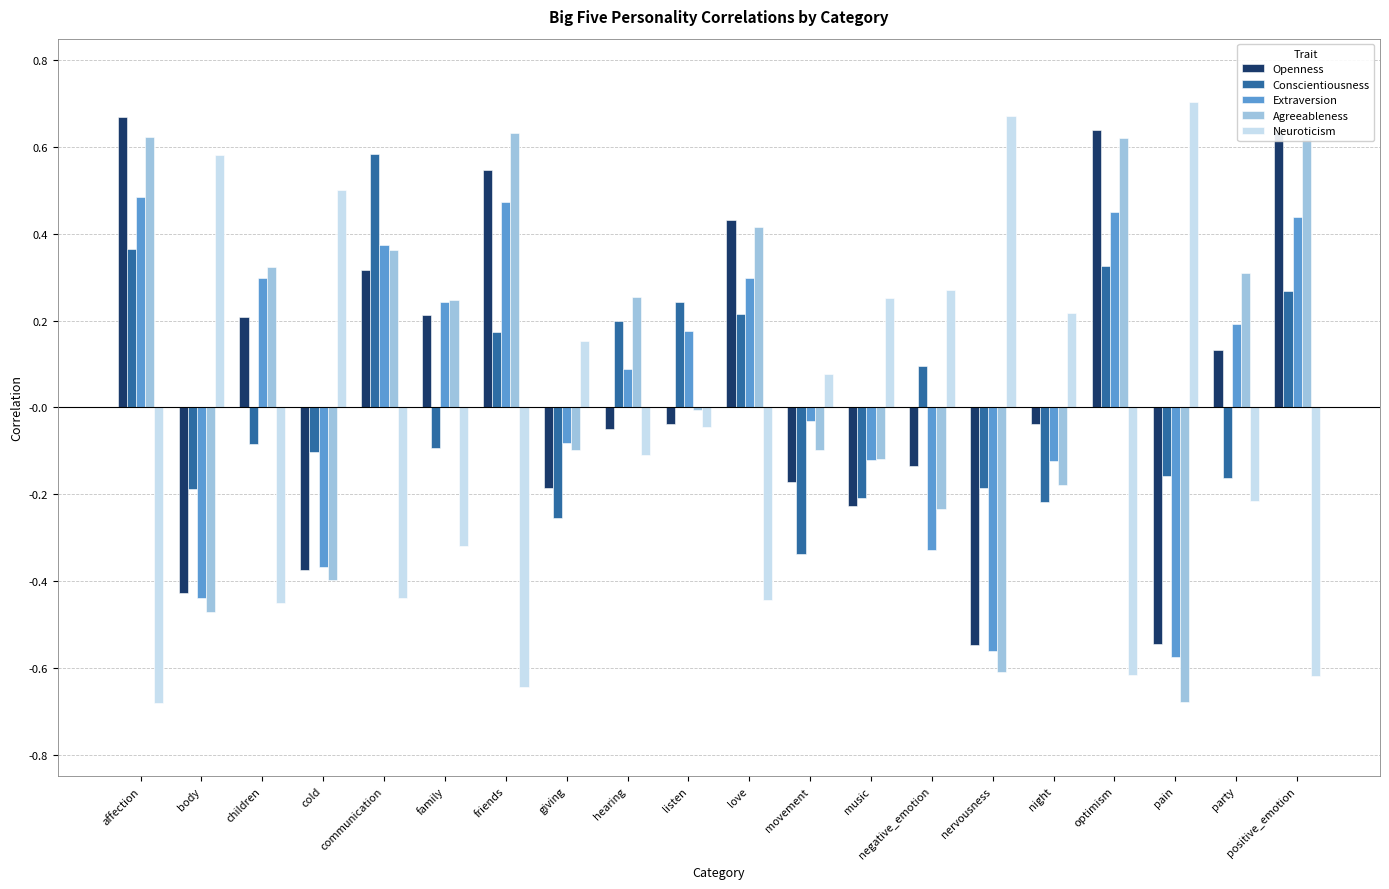

At which label does Conscientiousness reach its peak?

communication